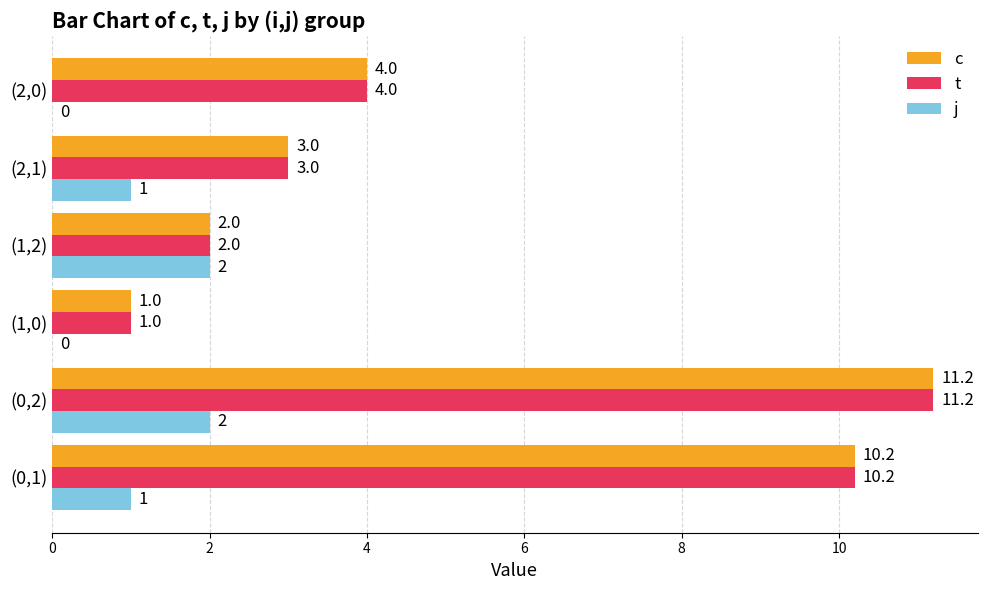

Is it true that j equals 1.2 at (1,2)?

False